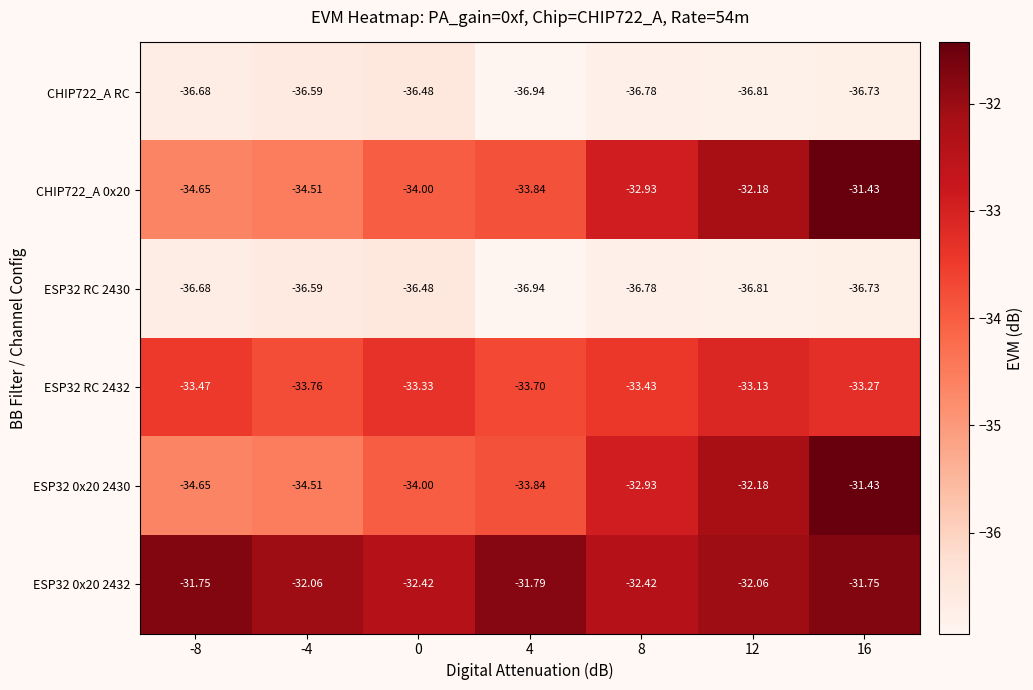

Is the value of ESP32 RC 2430 at 16 greater than the value of CHIP722_A 0x20 at 0?

No